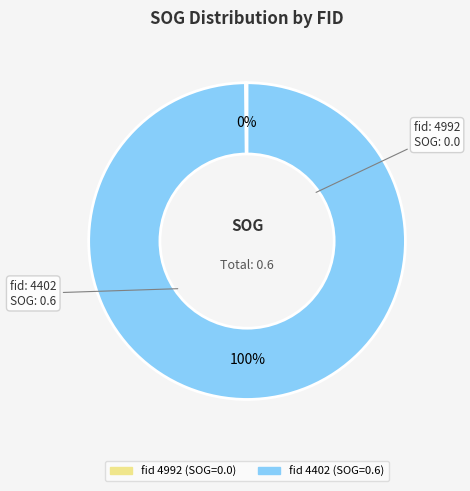

To the nearest percent, what is the average slice percentage?

50%